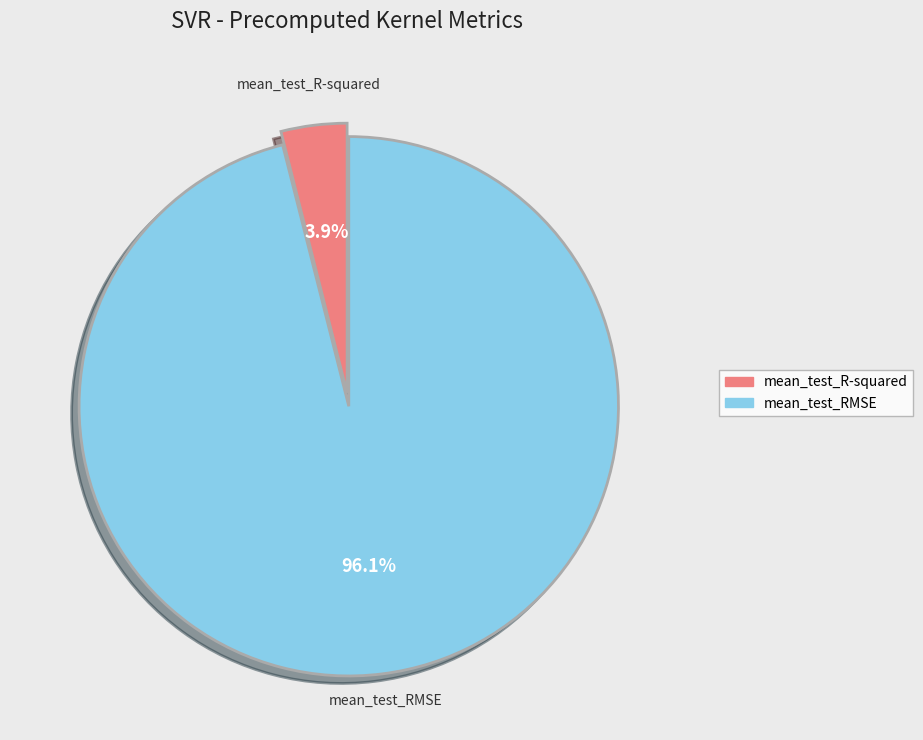

To the nearest percent, what percentage of the pie is mean_test_R-squared?

4%